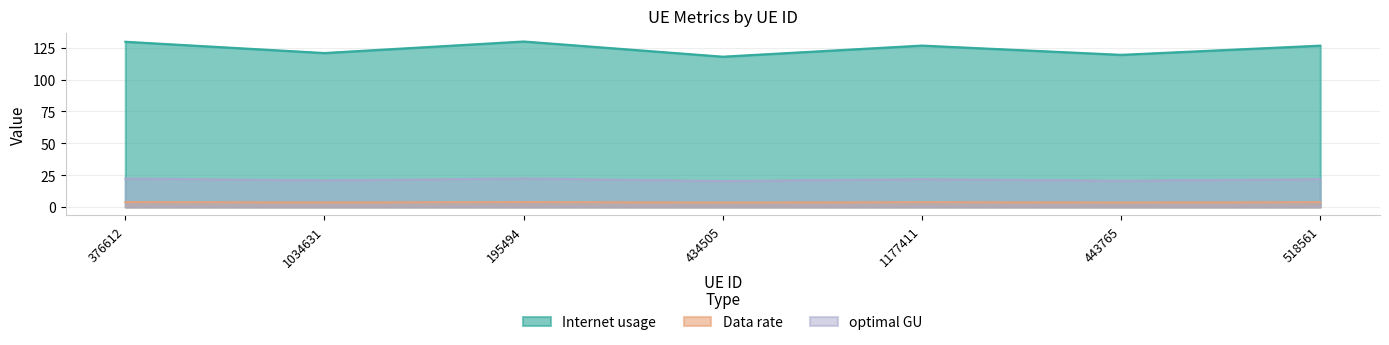

What is the approximate value of Data rate at 1177411?

3.8